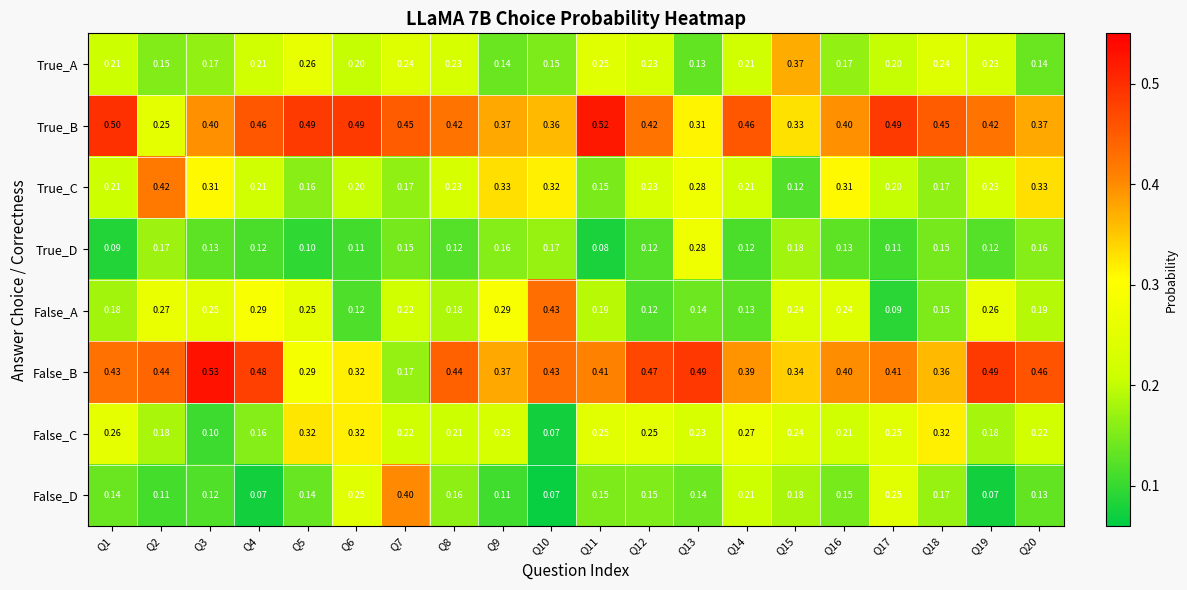

Which series has the largest total across all categories?

True_B